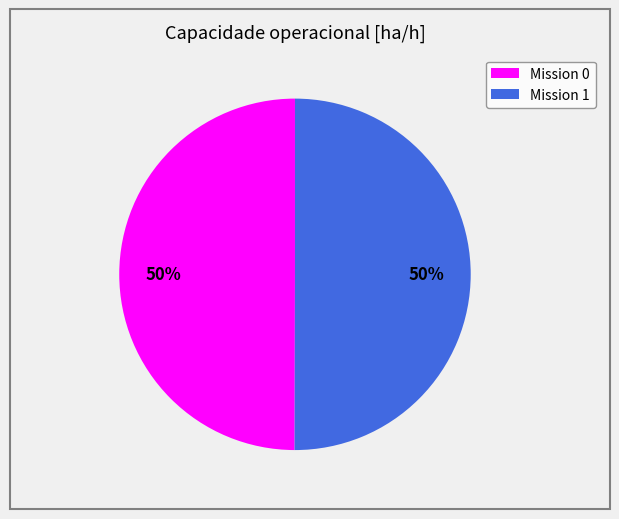

What is the ratio of the value at Mission 0 to the value at Mission 1?

1.0